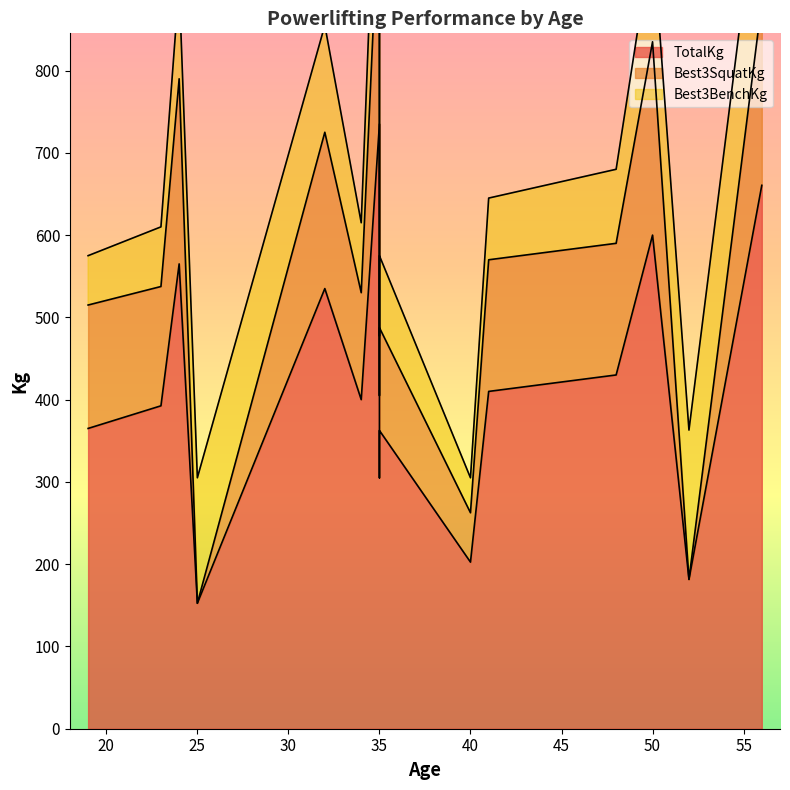

The TotalKg series shows 305.0 at 35. True or false?

True